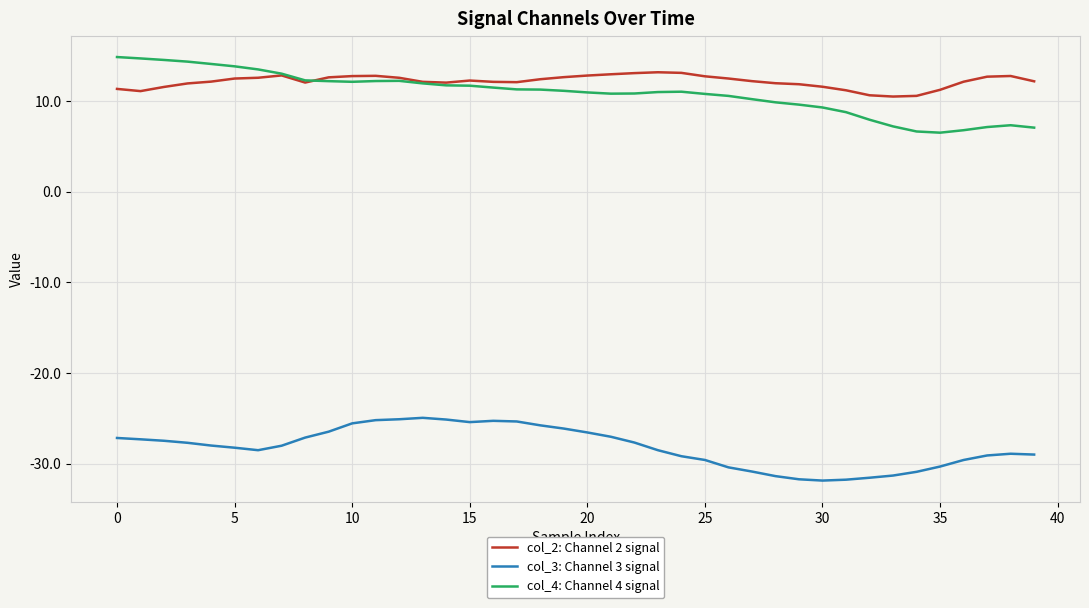

True or false: col_4: Channel 4 signal and col_3: Channel 3 signal cross at least once.

False